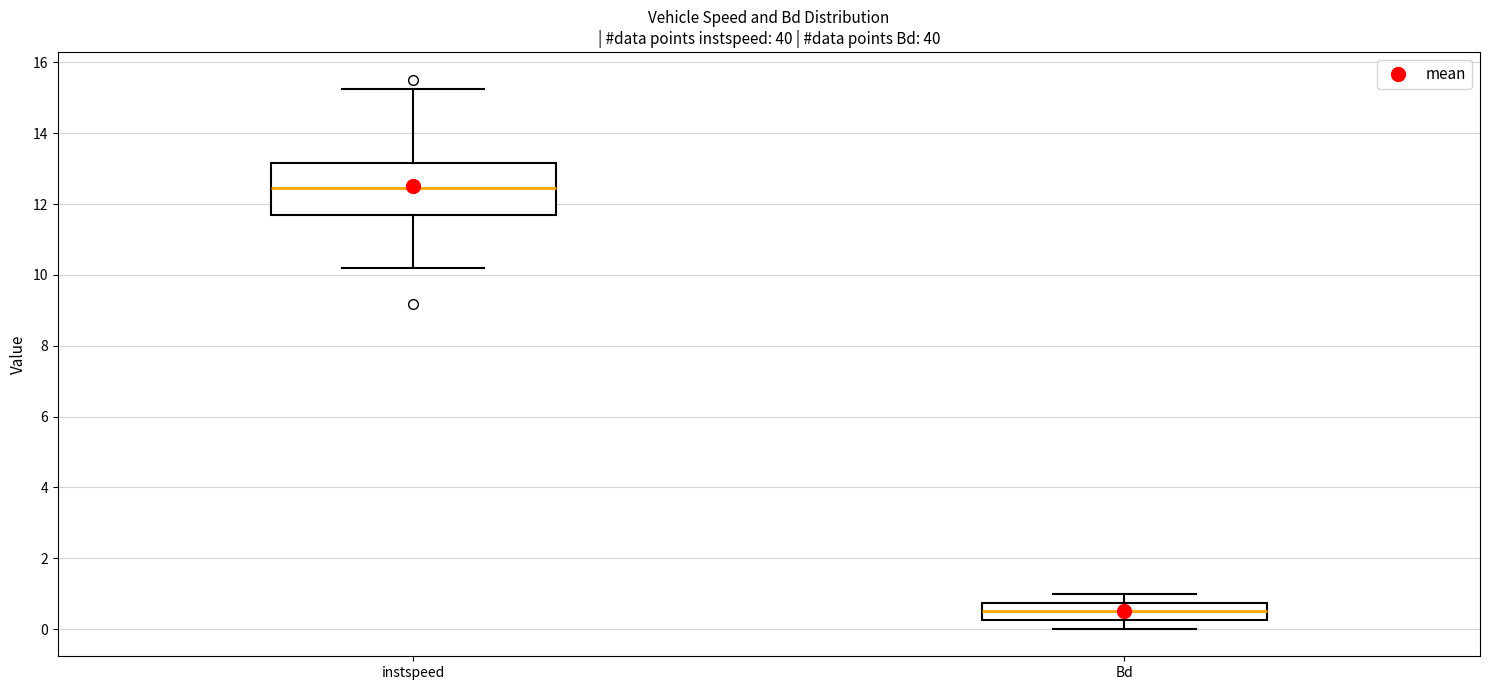

Which box has the lowest median line?

Bd